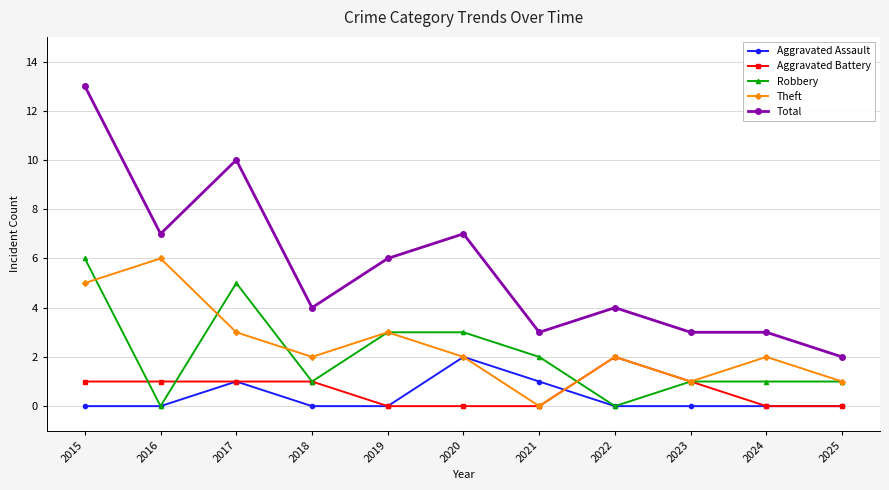

Where is the first local maximum for Total?

2017